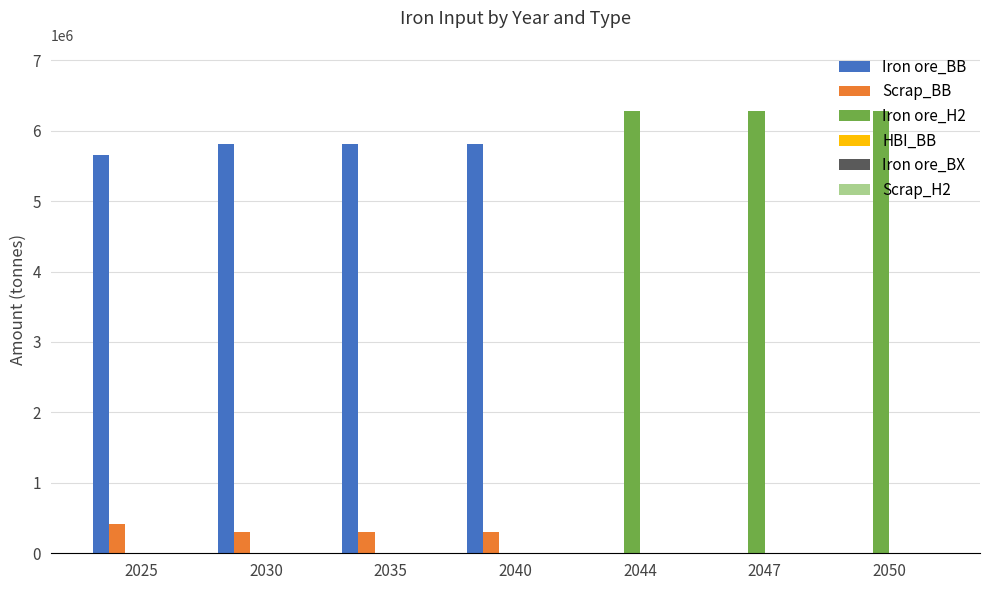

The value of Scrap_BB at 2030 is 306175.6. True or false?

True